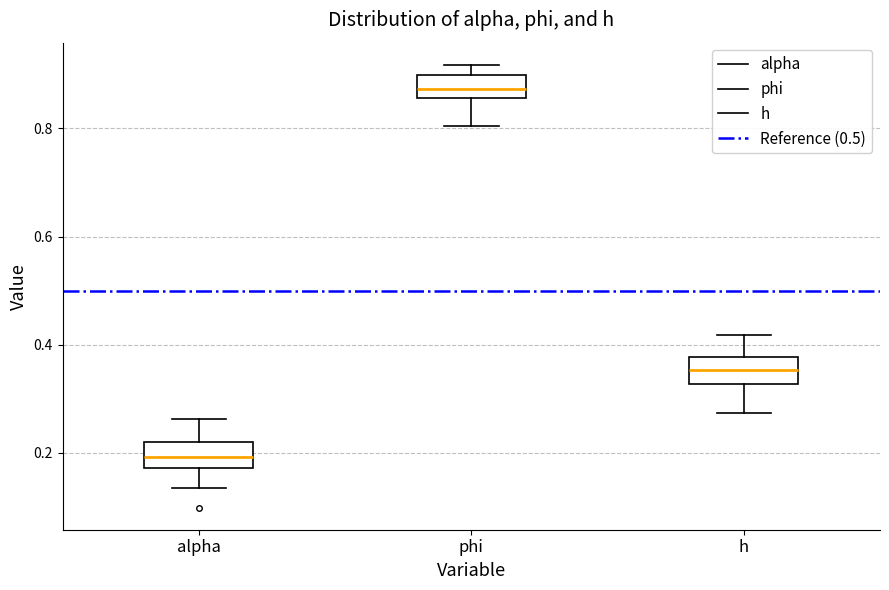

Which box has the highest median line?

phi